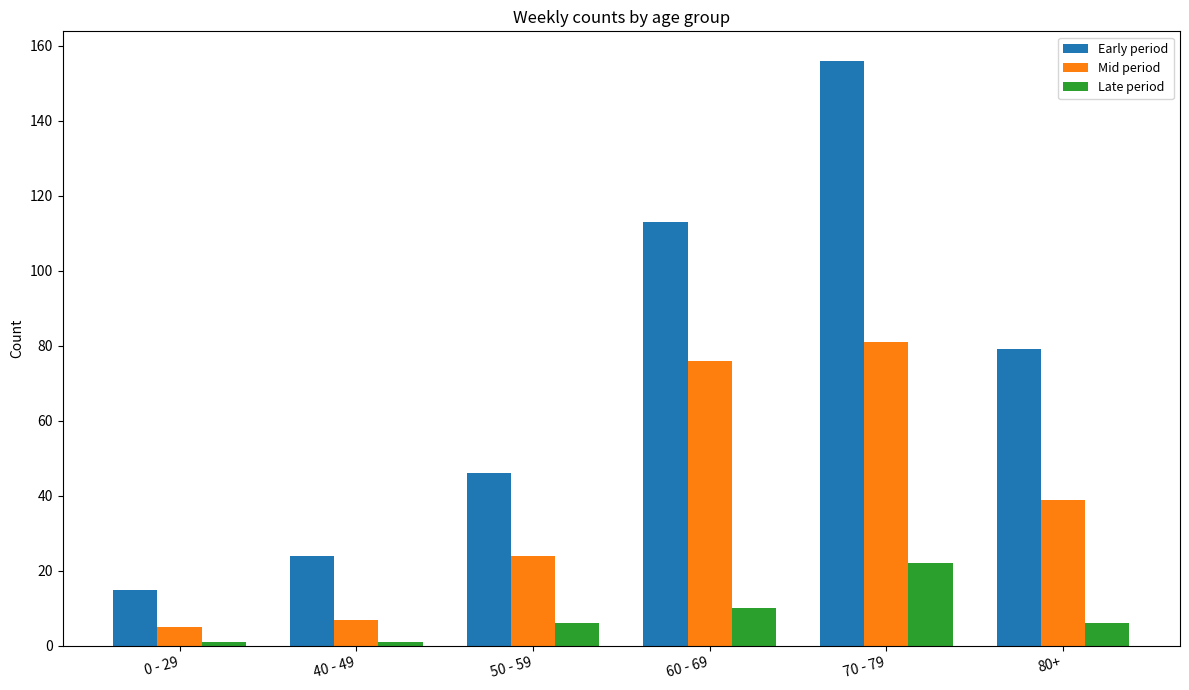

How many bars are there in total?

18